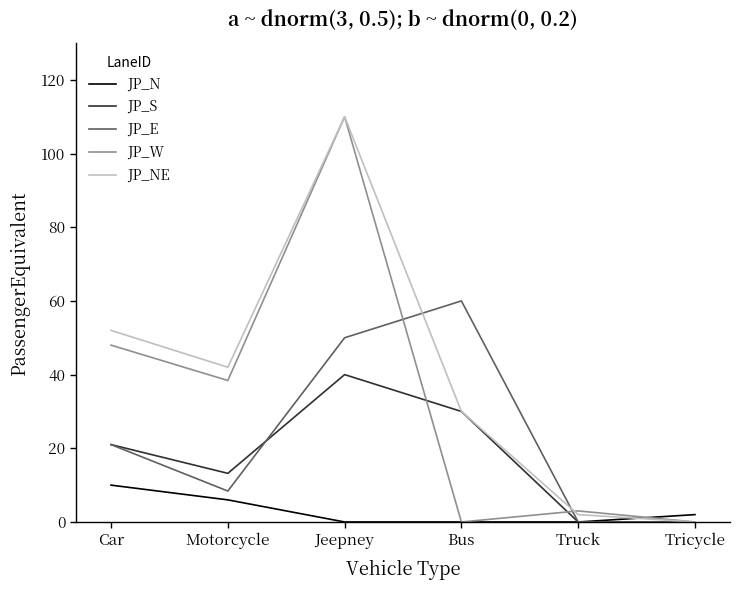

What are all the series names shown in the legend?

JP_N, JP_S, JP_E, JP_W, JP_NE